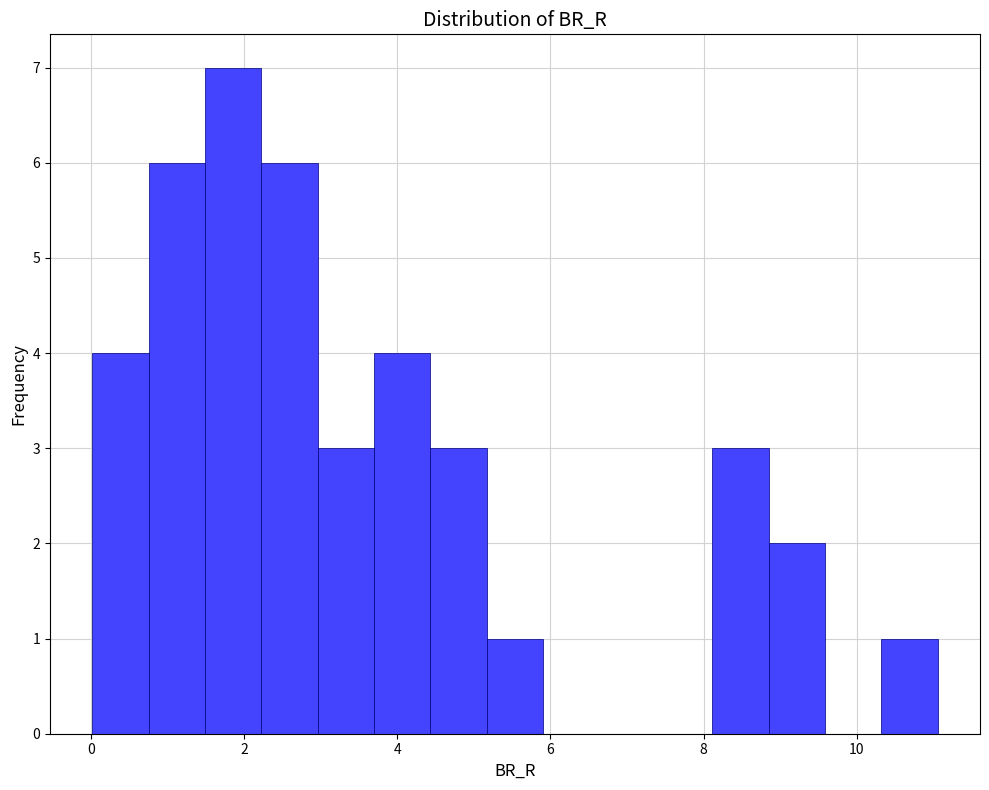

Read against the x-axis, roughly where is the centre of the tallest bar?

1.8